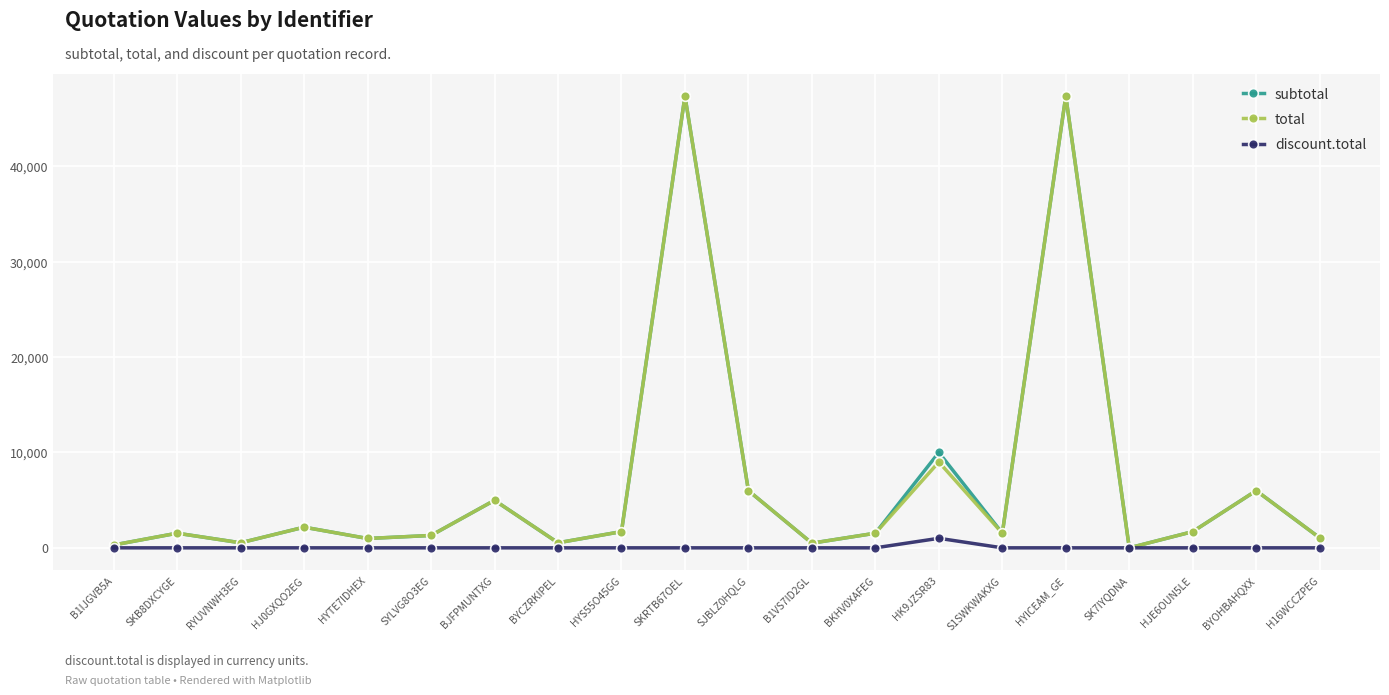

How many data points does each series have?

20